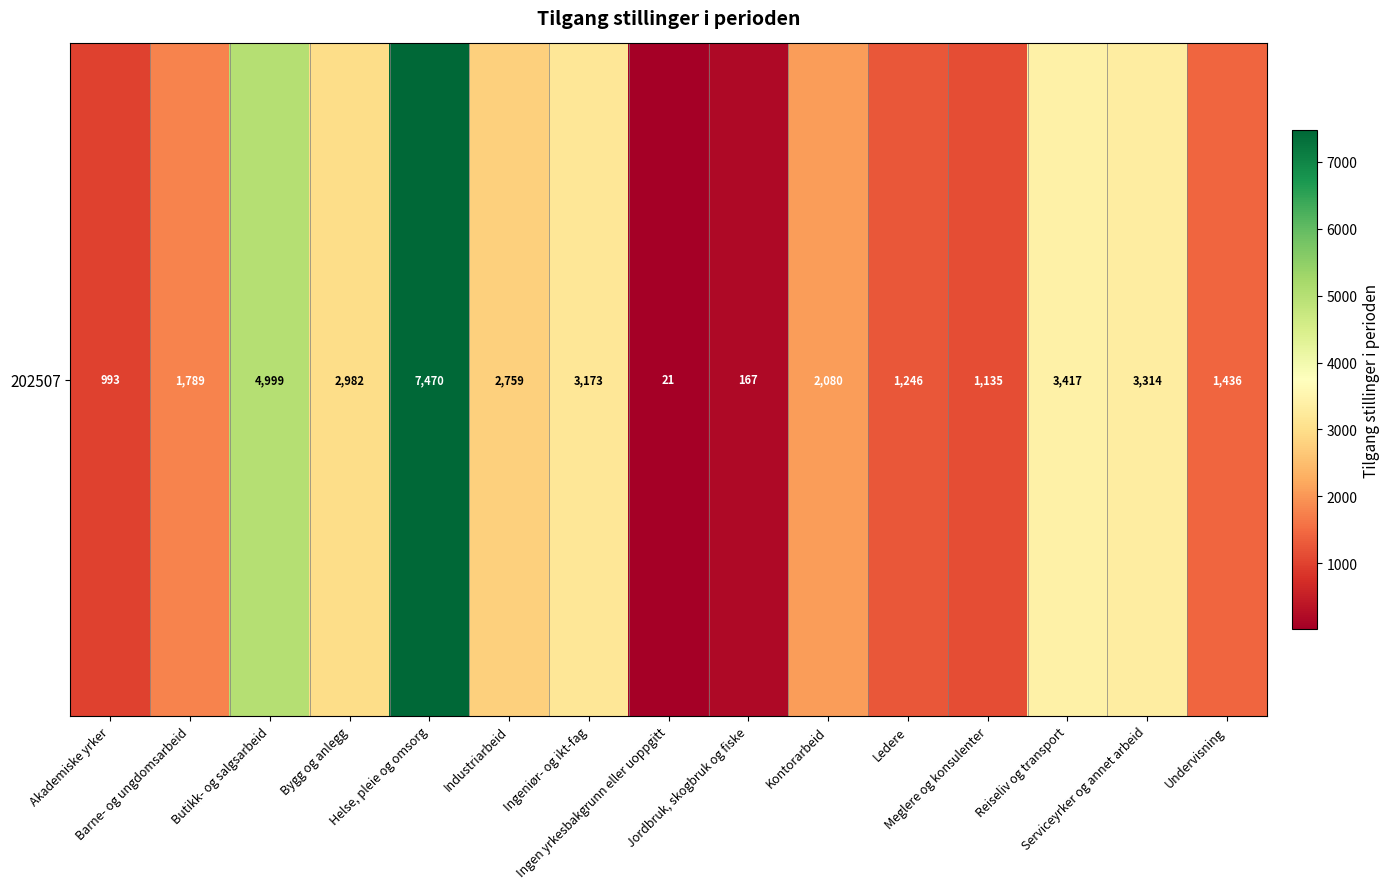

How many values are below 2080?

7